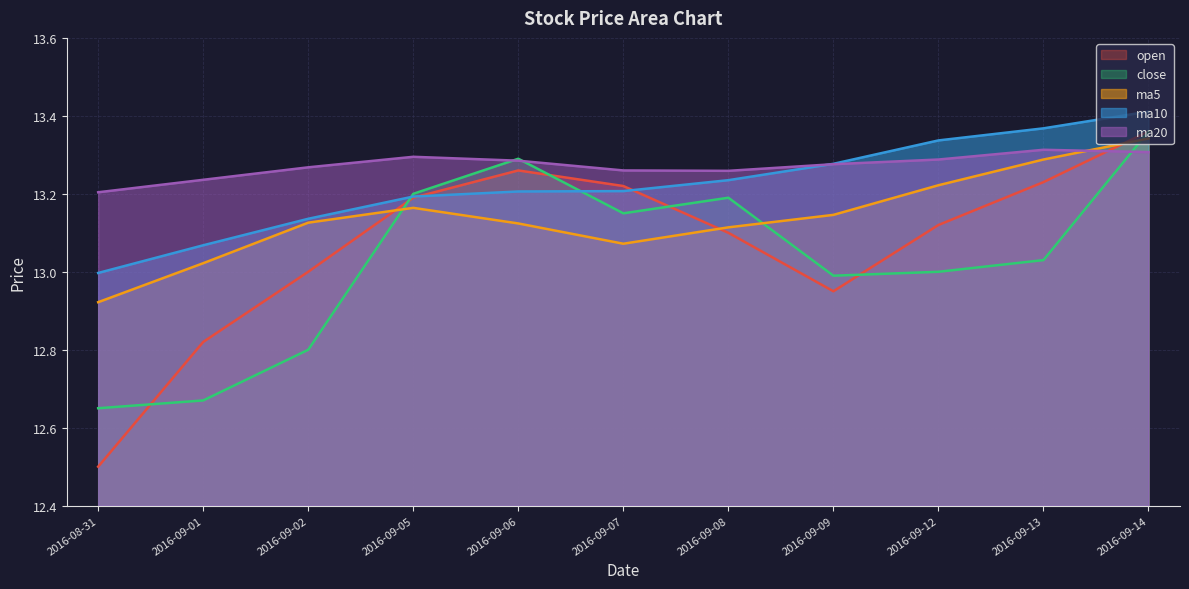

At which label is open closest to 12?

2016-08-31